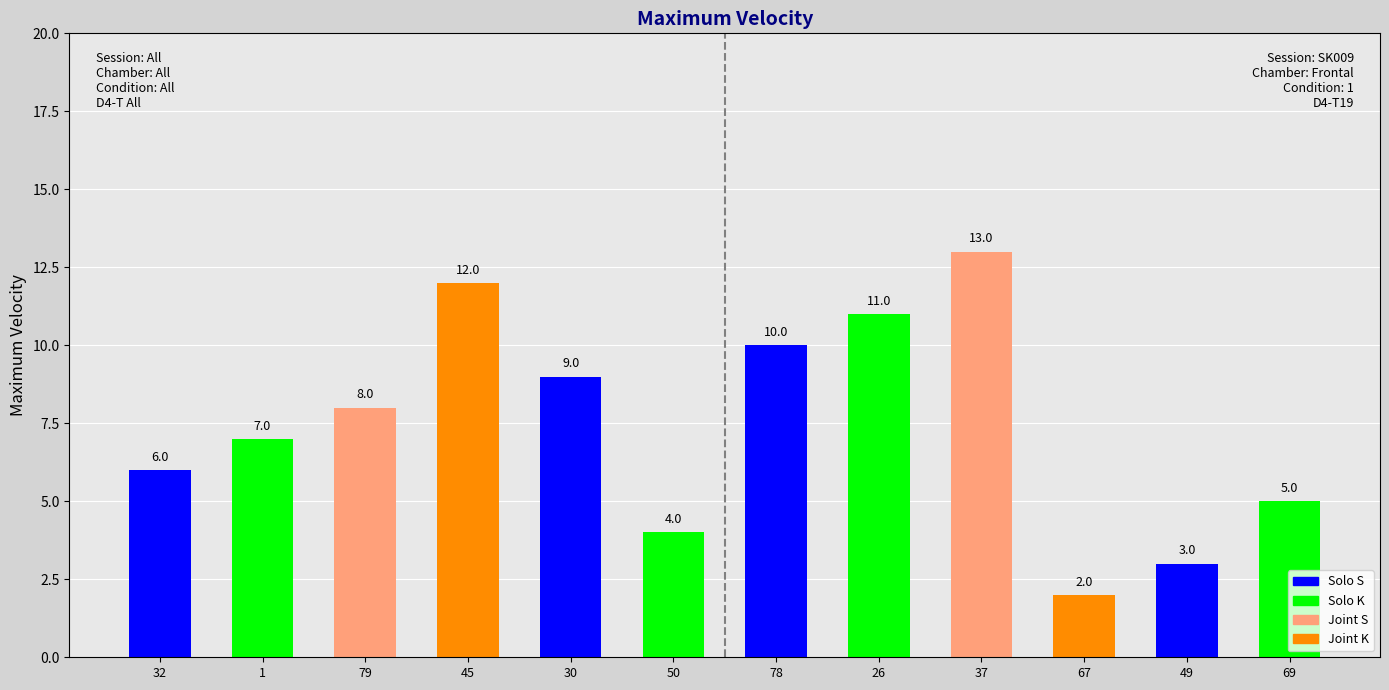

What is the label of the 9th bar from the right?

45